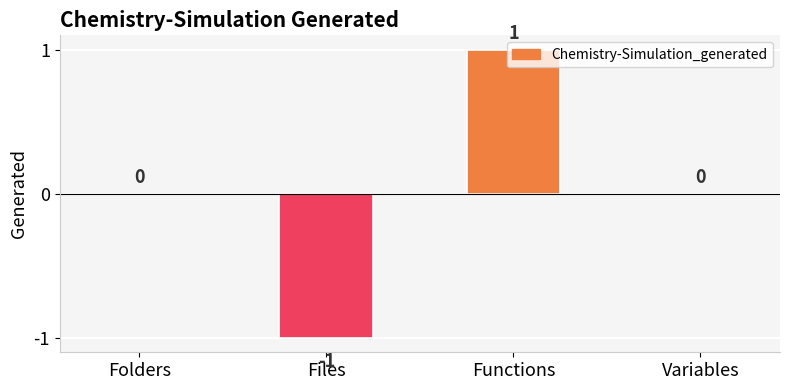

Reading left to right, transcribe all the data shown in this chart.

0	-1	1	0